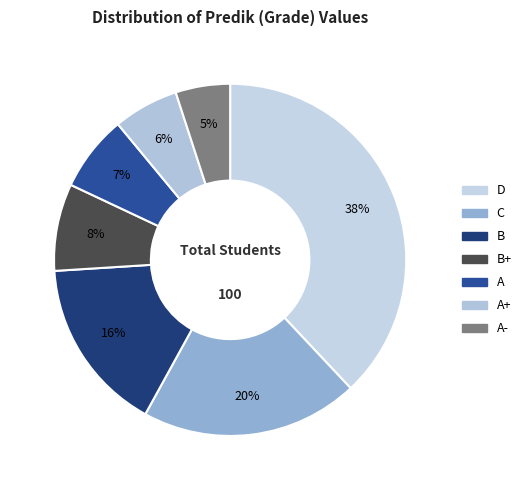

How many slices are in this pie chart?

7